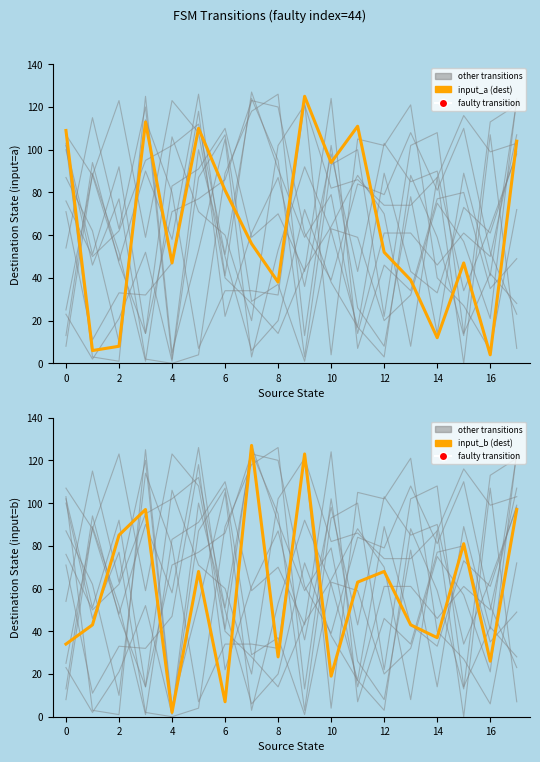

Which series reaches the maximum Y coordinate?

input_b (dest)